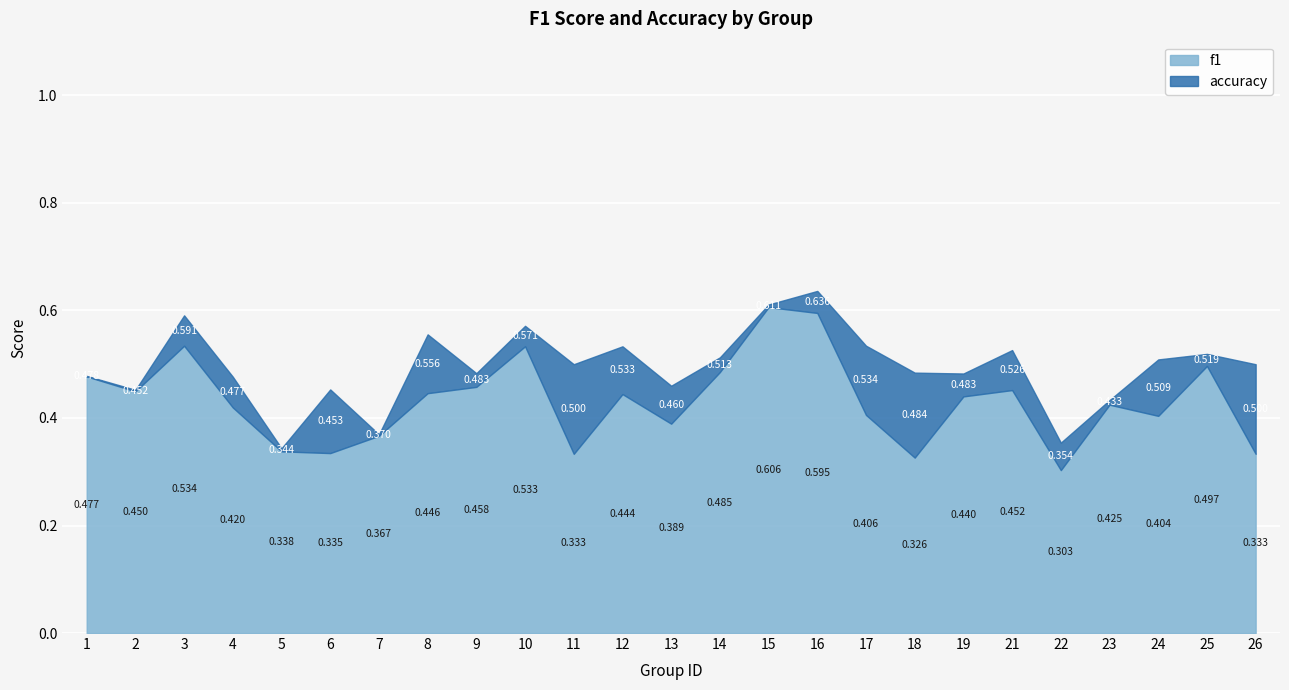

True or false: f1 has a value of 0.4 at 13.

True